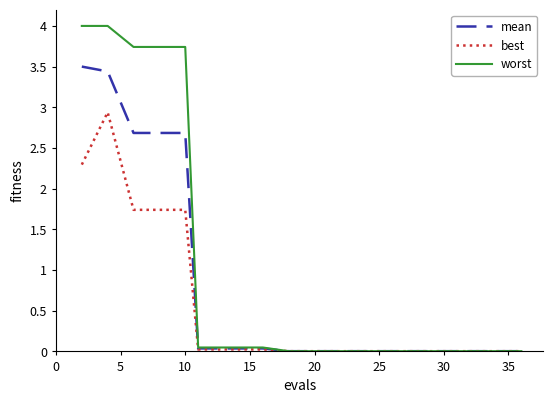

Which series has the largest total across all categories?

worst